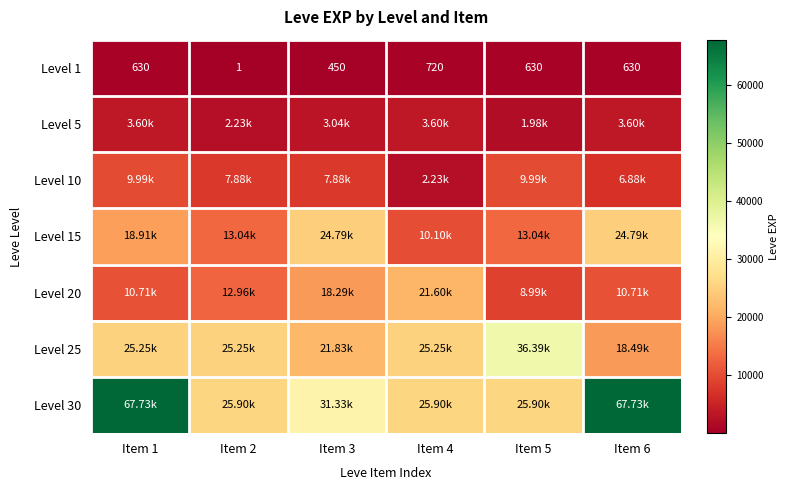

At which category is the sum across all series the highest?

Item 1